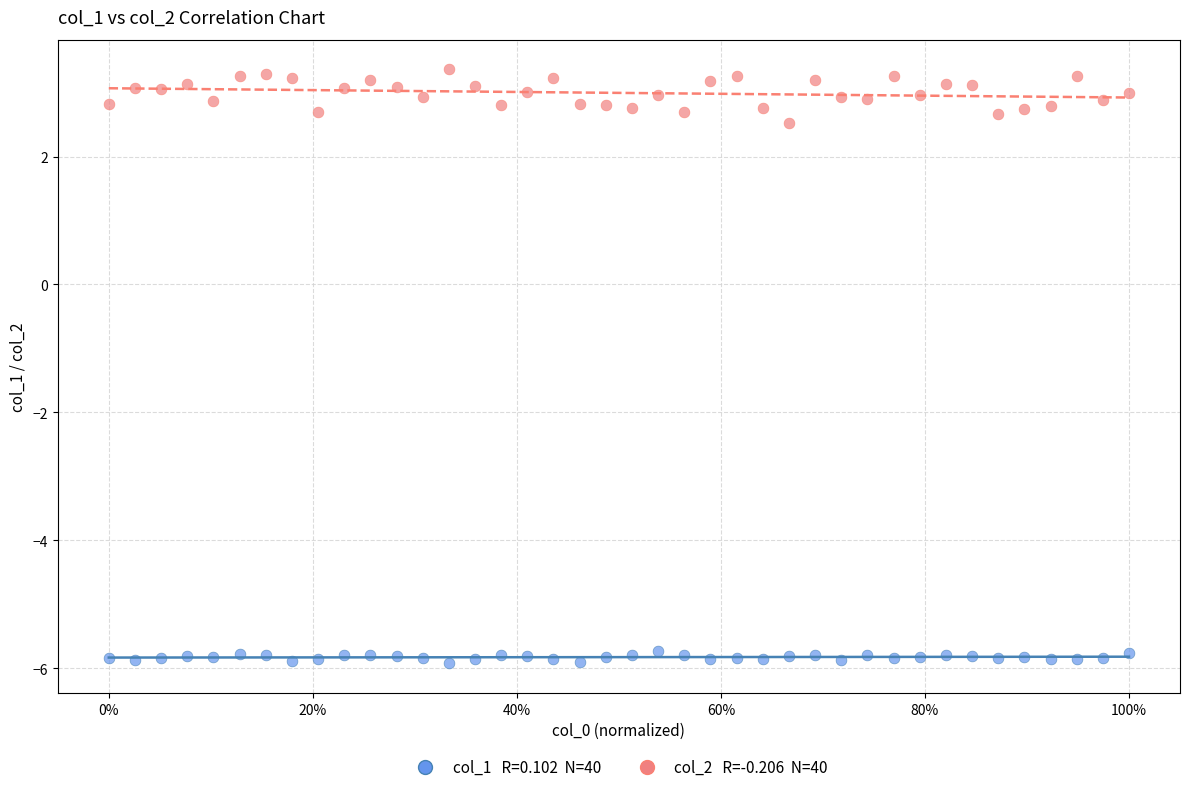

Across all series, what Y value is closest to -1?

2.5